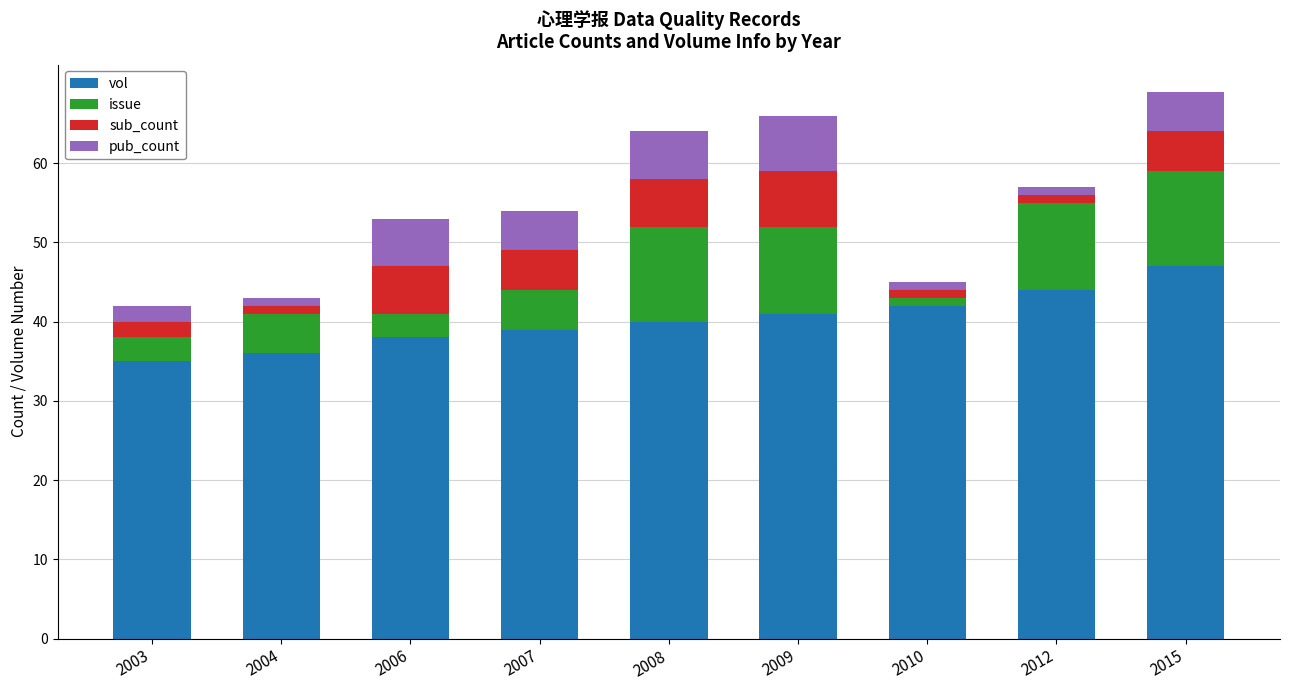

What is the highest value of the vol series?

47